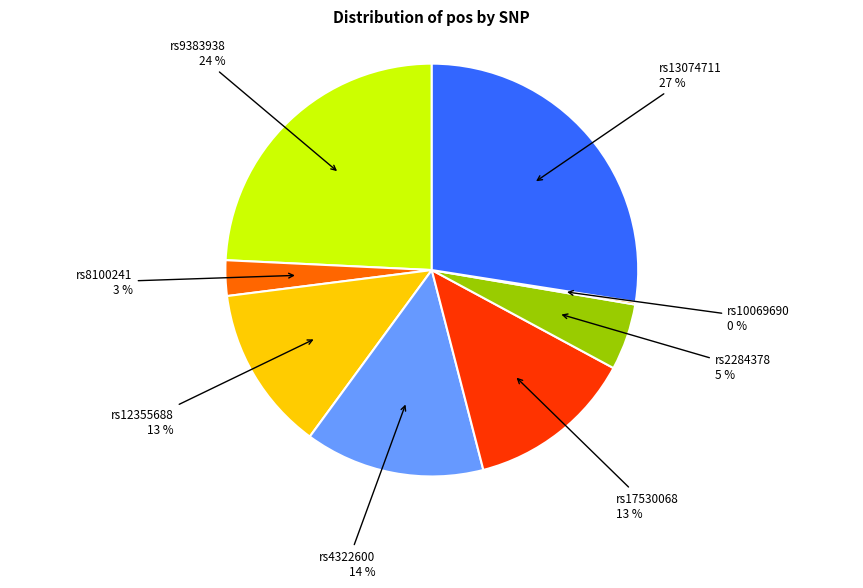

To the nearest percent, what is the difference between the largest and smallest slice percentages?

27%